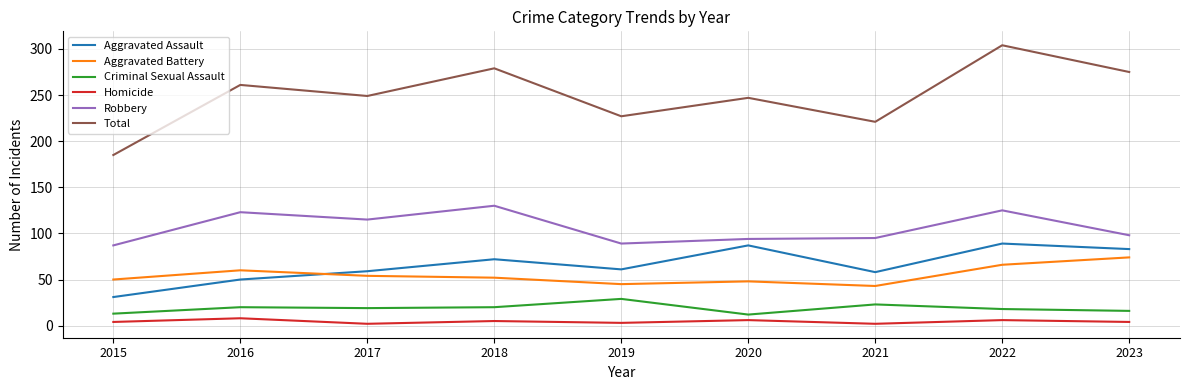

Where does the Total series first go above 249?

2016